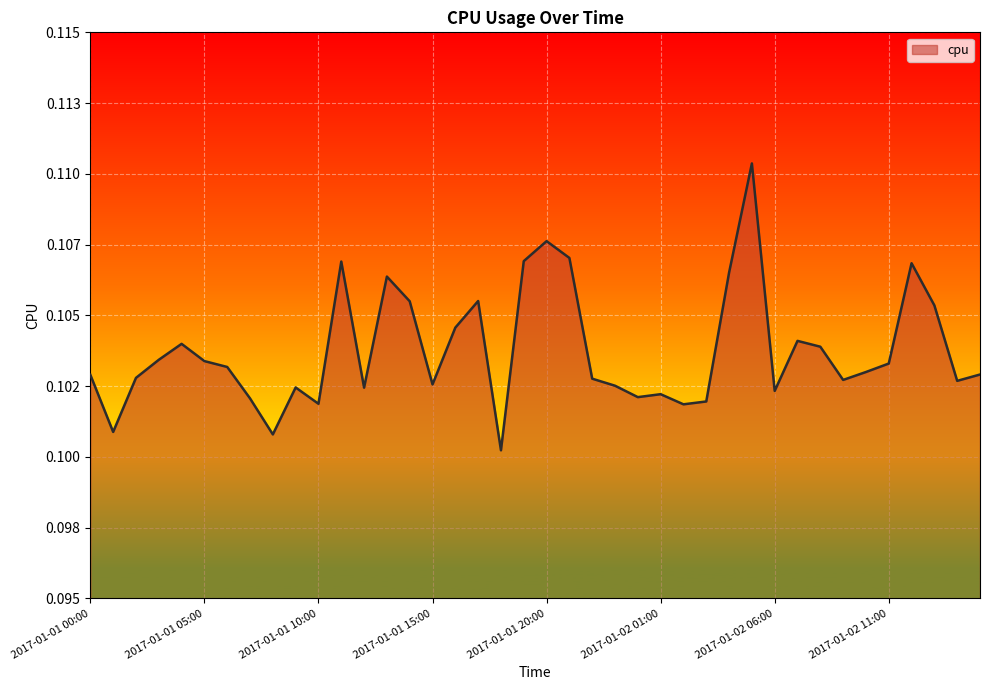

Does the chart display data point markers on the line(s)?

No